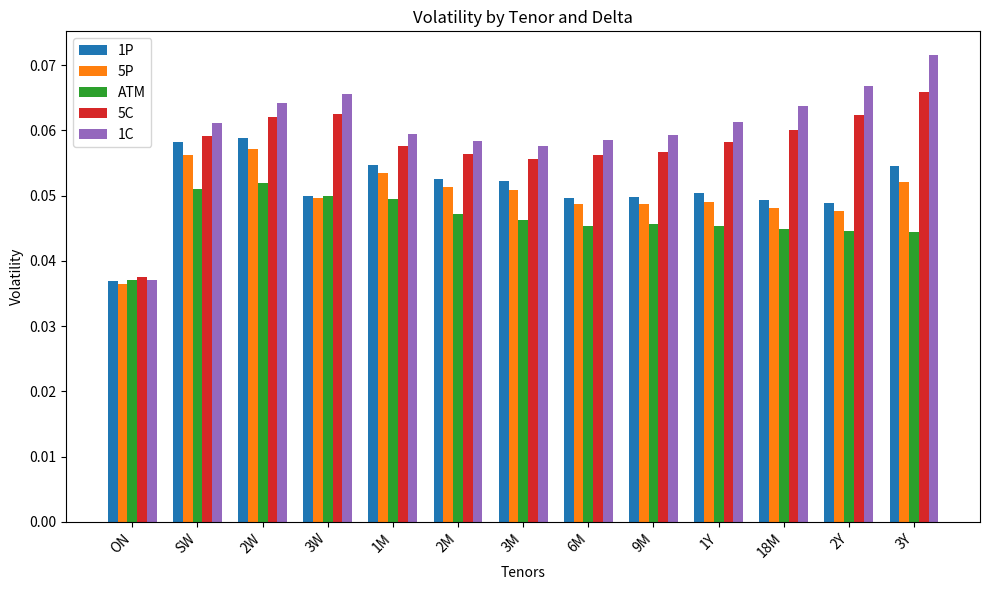

What is the total value across all series at 18M?

0.3